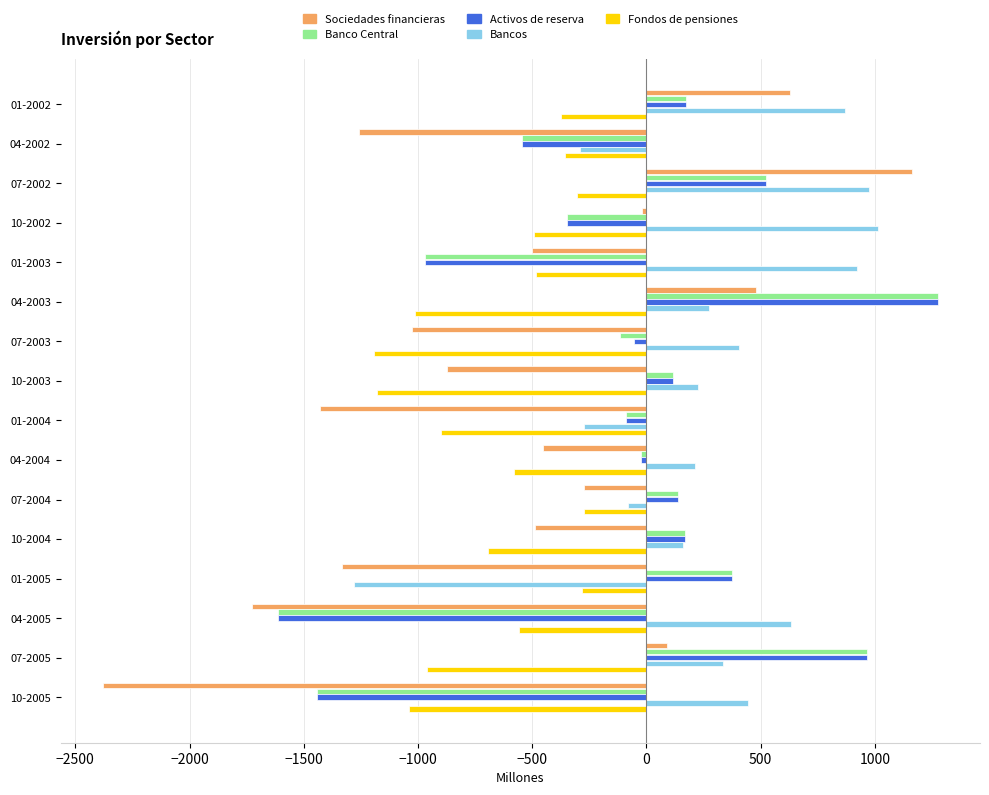

At which category does the chart reach its minimum across all series?

10-2005